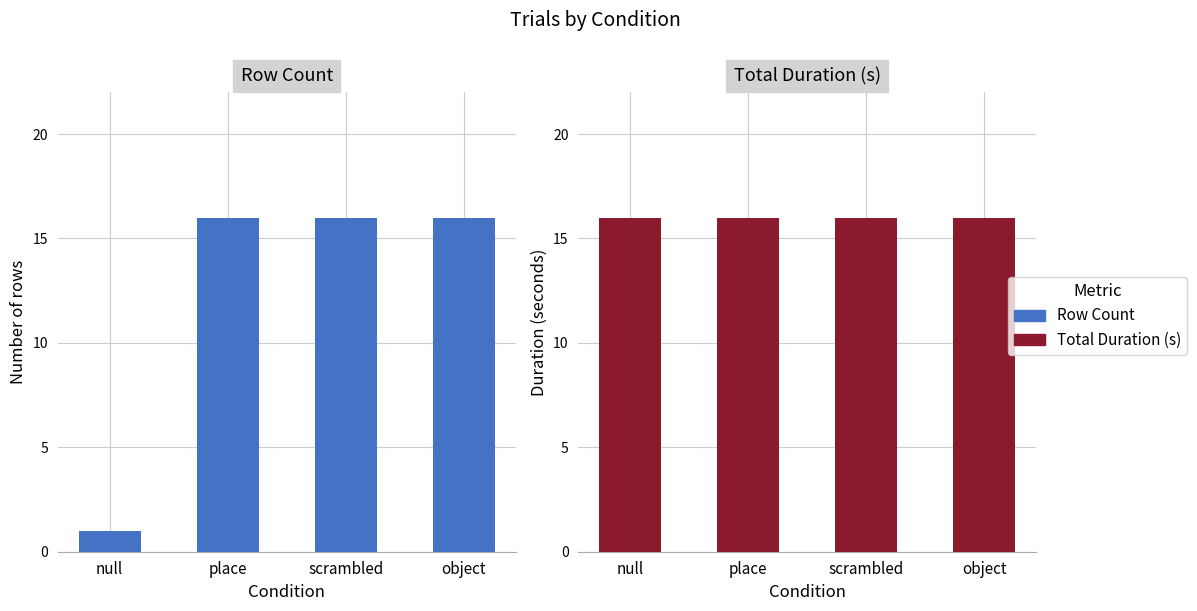

List the series in order of their overall mean, highest first.

Total Duration (s), Row Count